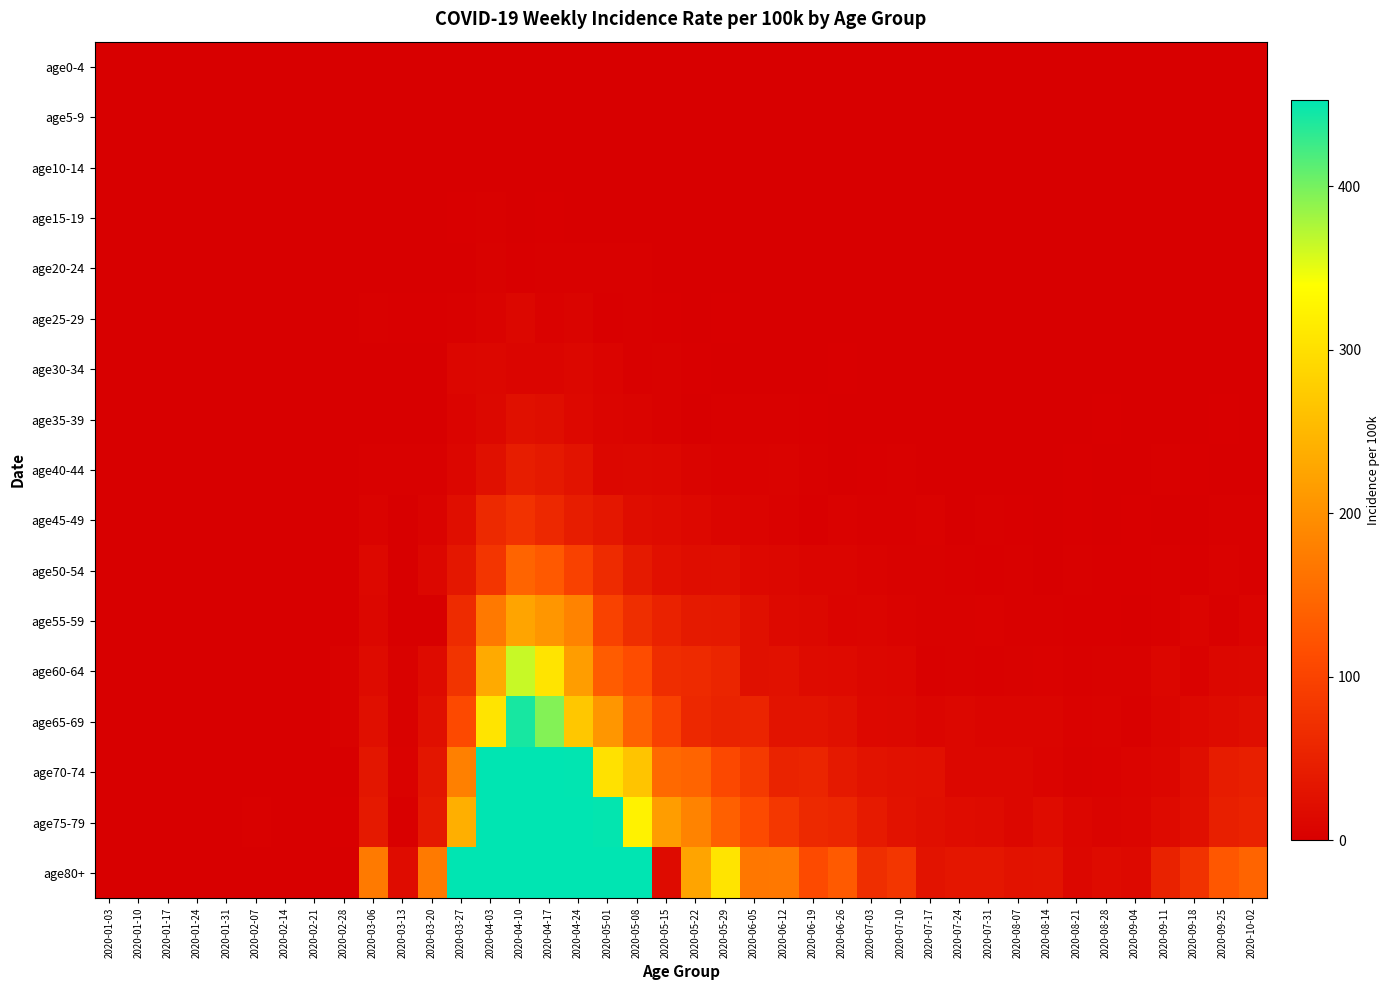

How many series are shown in this chart?

17